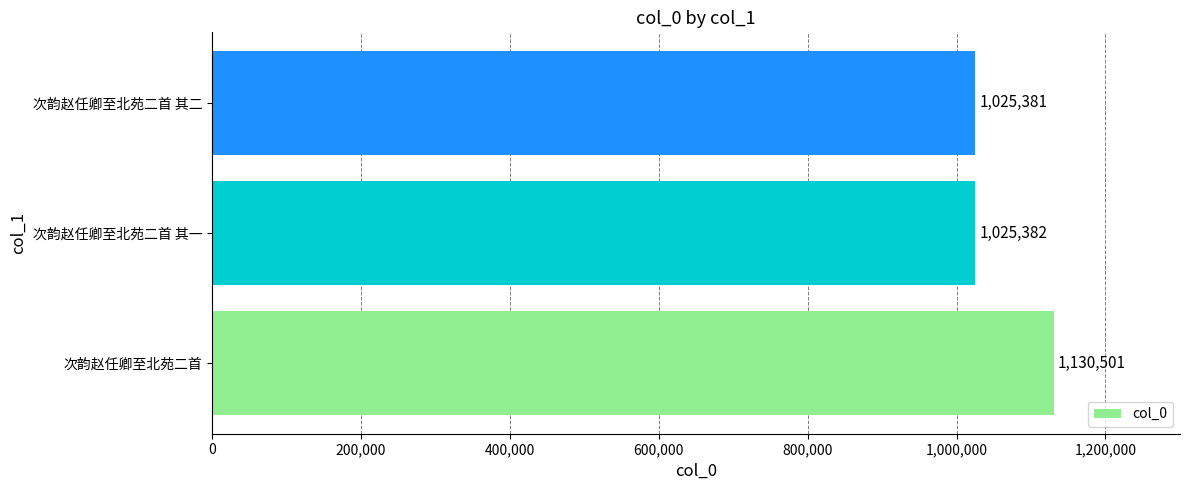

Are the bars horizontal?

Yes